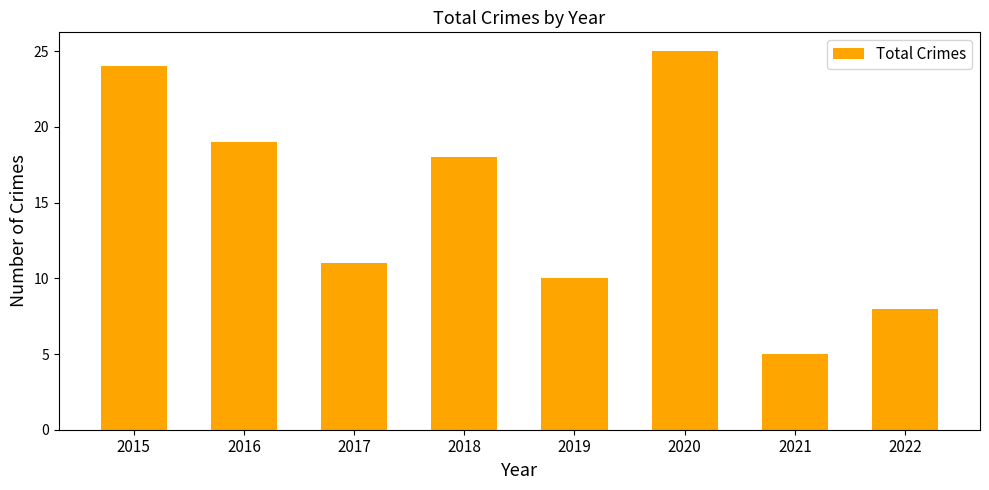

What is the value of the 4th bar from the left?

18